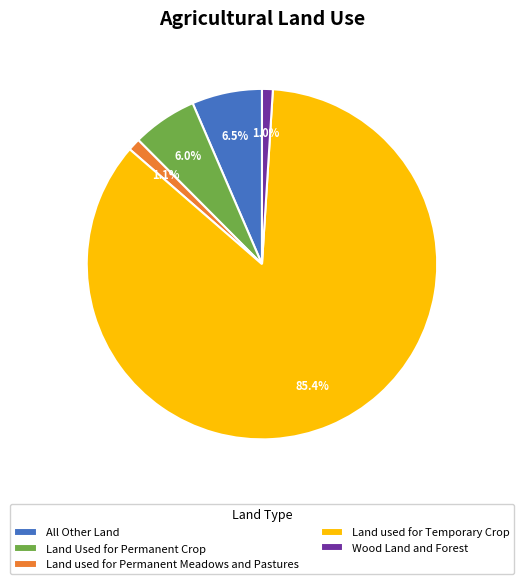

What is the largest slice in the pie chart?

Land used for Temporary Crop